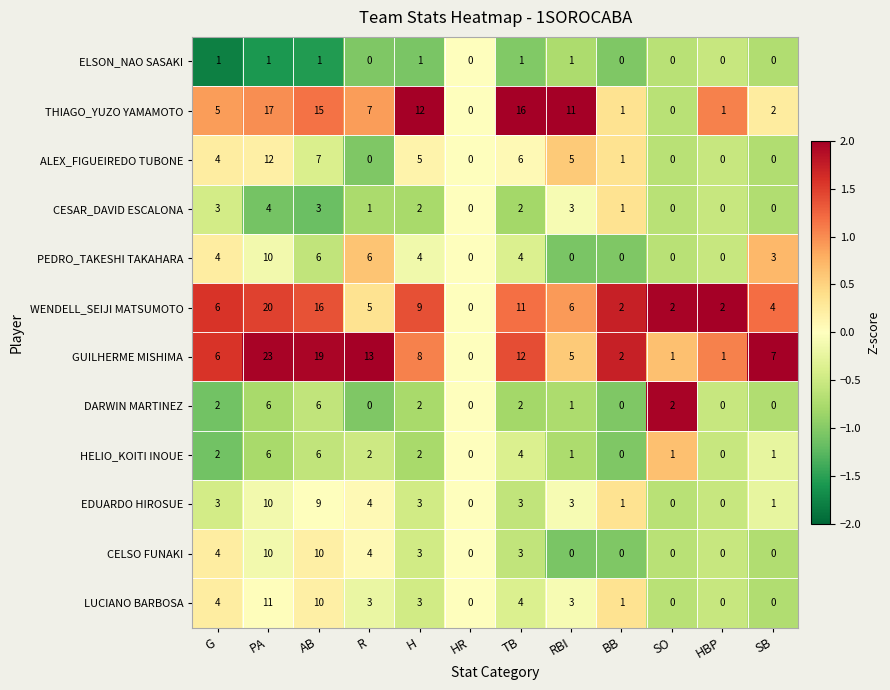

What is the sum of all CESAR_DAVID ESCALONA values?

19